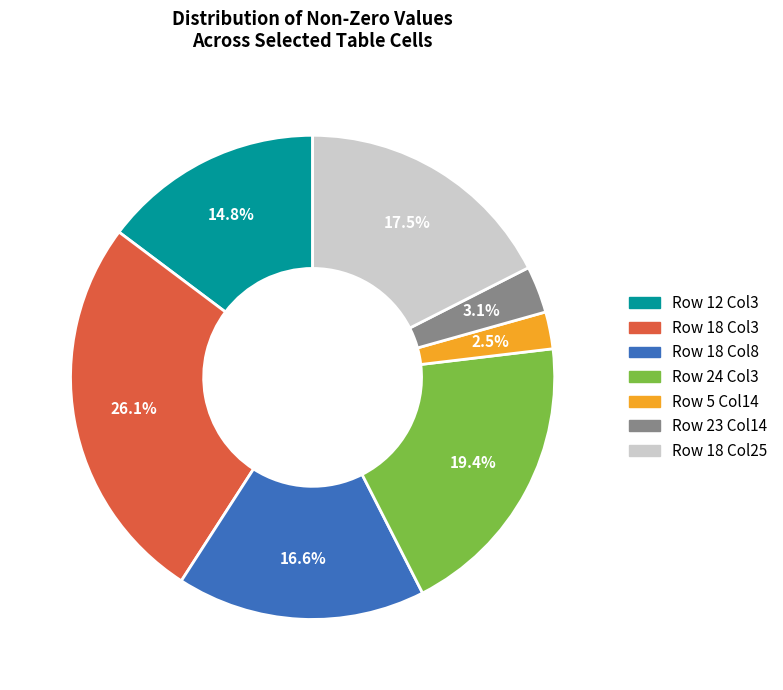

How many slices are in this pie chart?

7